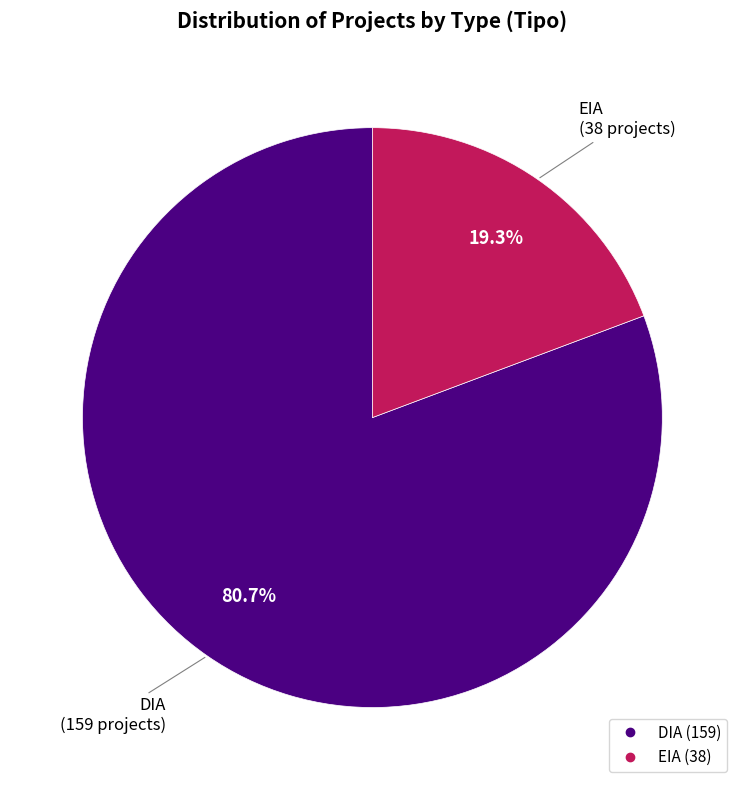

Rank the categories by value from highest to lowest.

DIA, EIA